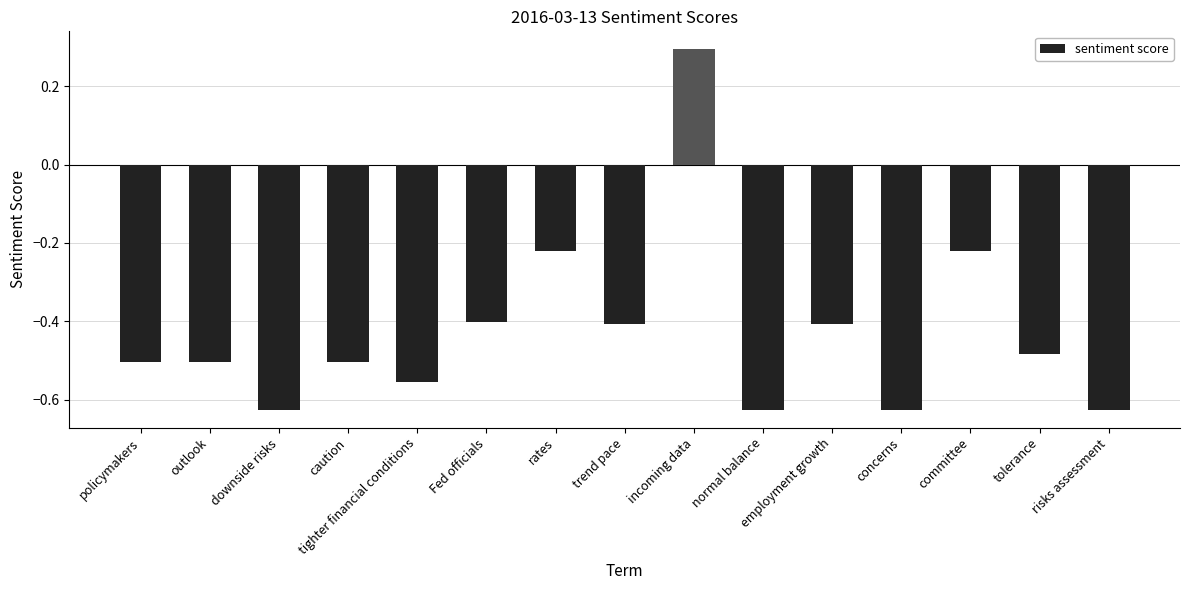

How many bars are there in total?

15